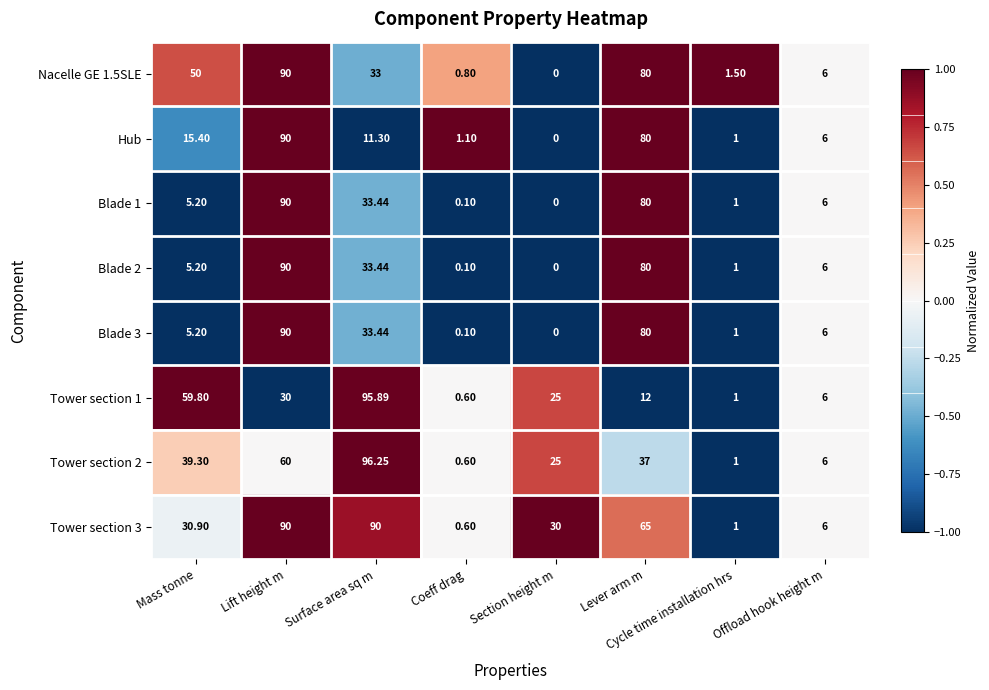

Which series has the largest range (max minus min)?

Tower section 2